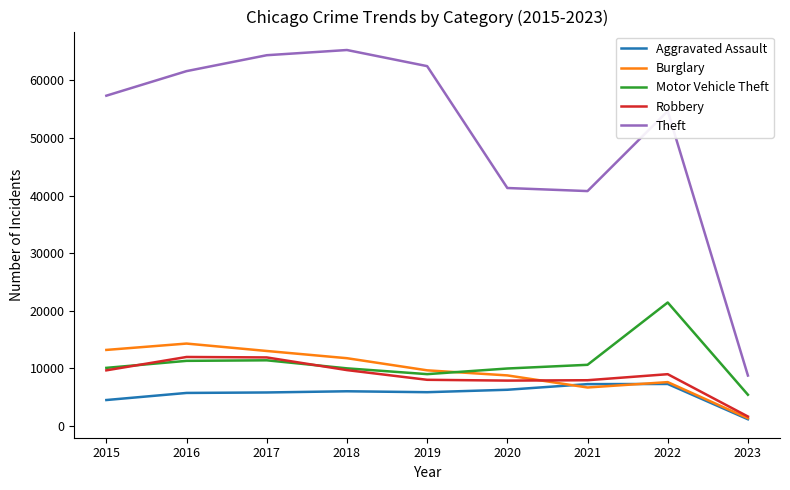

True or false: Aggravated Assault has more than 0 points higher than both neighbors.

True